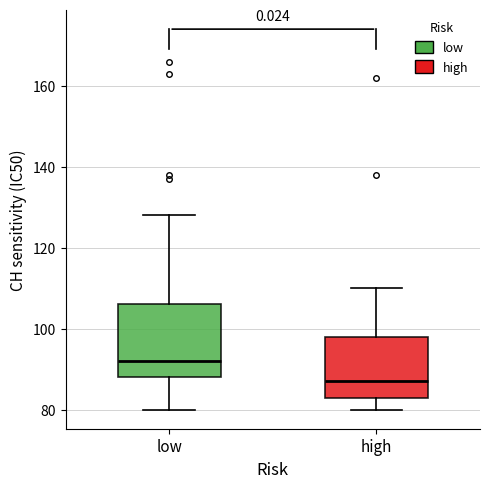

Comparing the boxes themselves (not the whiskers), which one is the tallest?

low